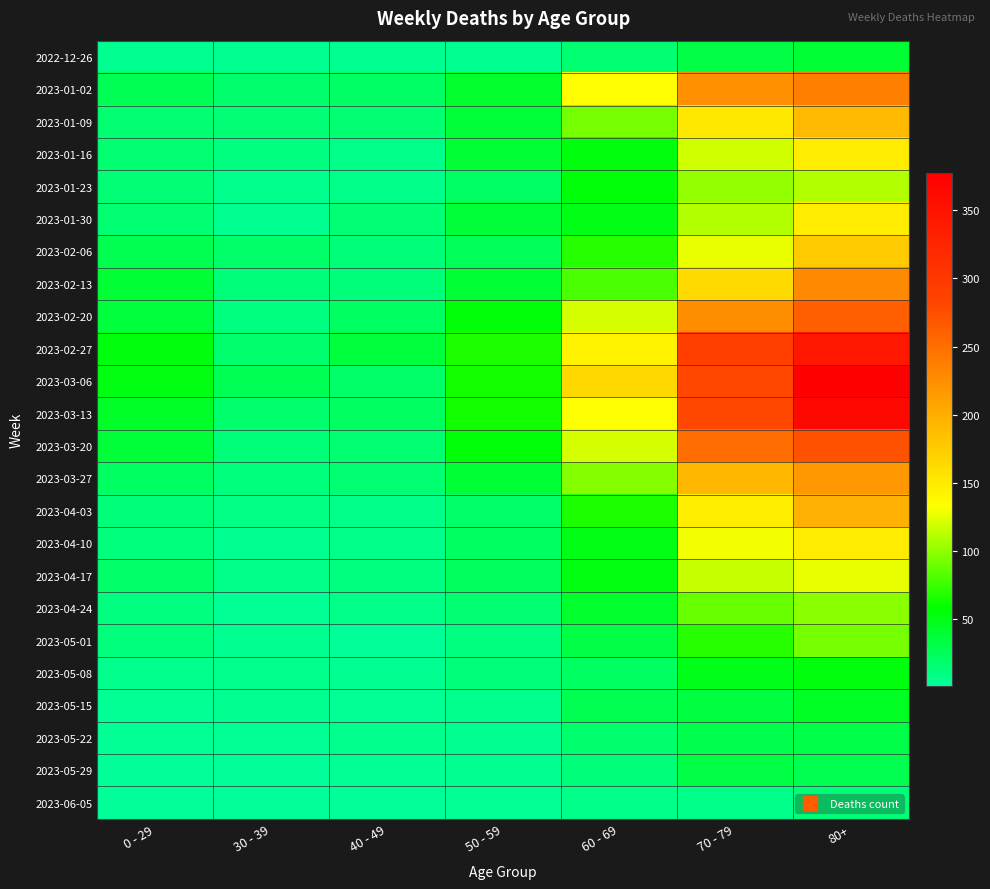

Between 70 - 79 and 50 - 59, which is larger?

70 - 79